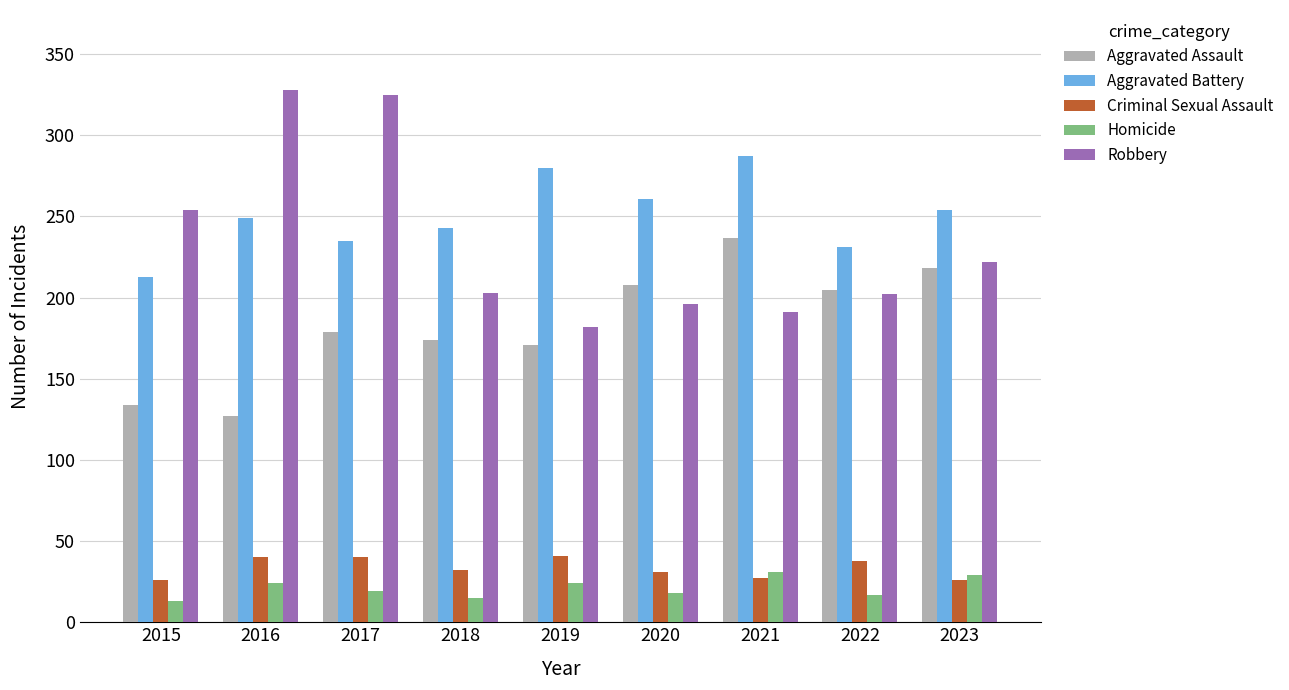

What are all the series names shown in the legend?

Aggravated Assault, Aggravated Battery, Criminal Sexual Assault, Homicide, Robbery